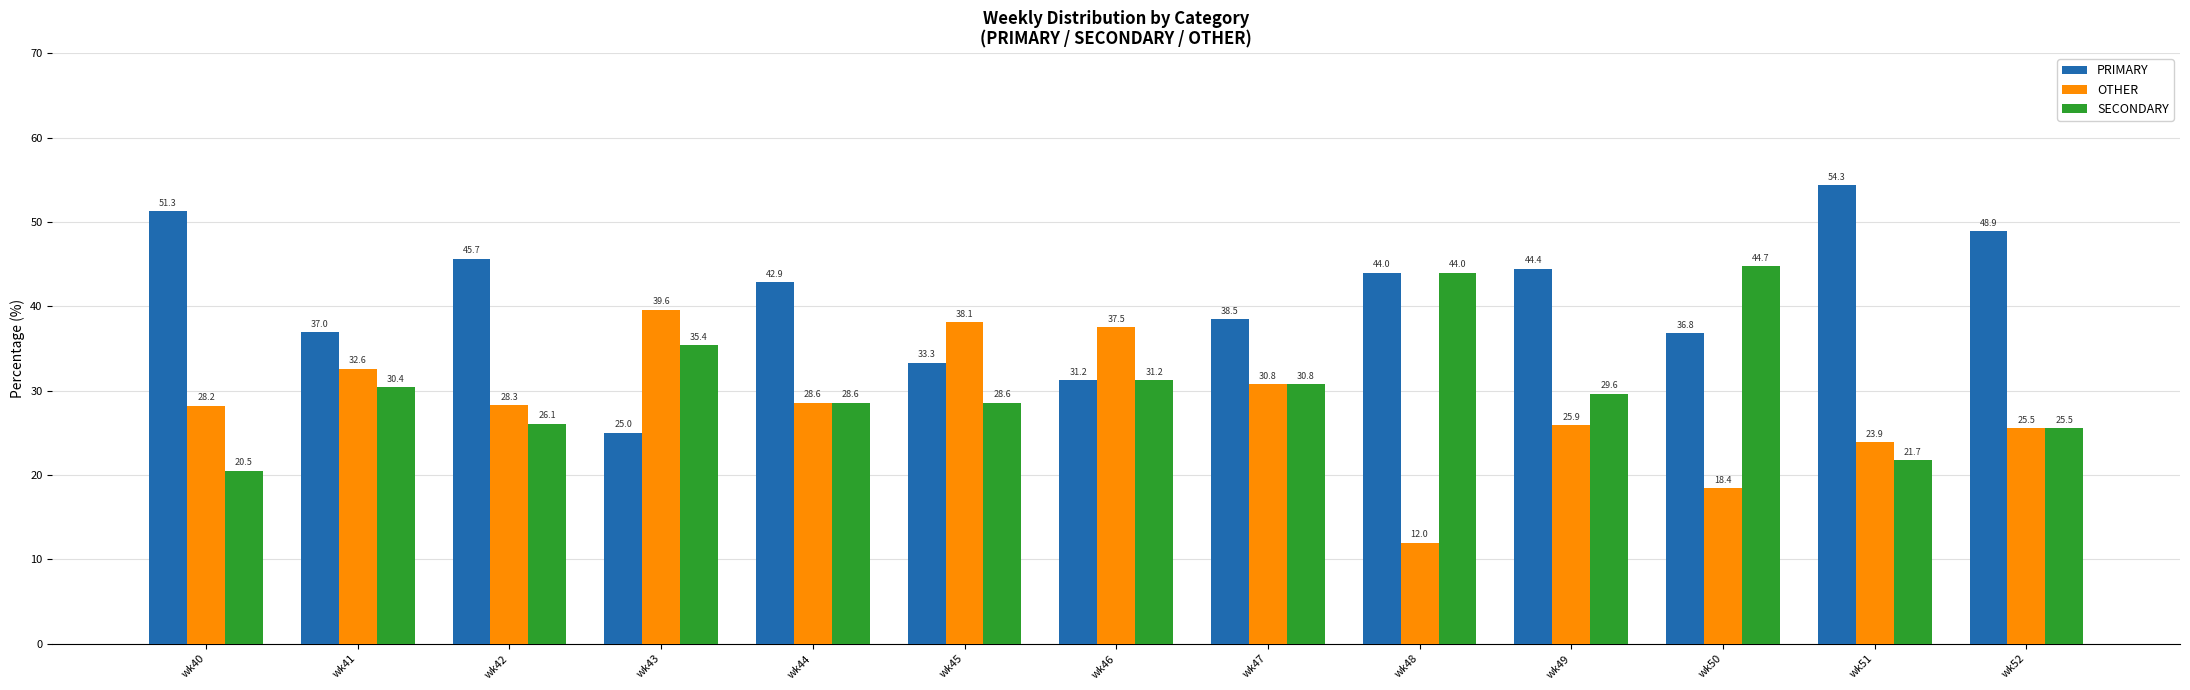

Where does the SECONDARY series first go above 29?

wk41